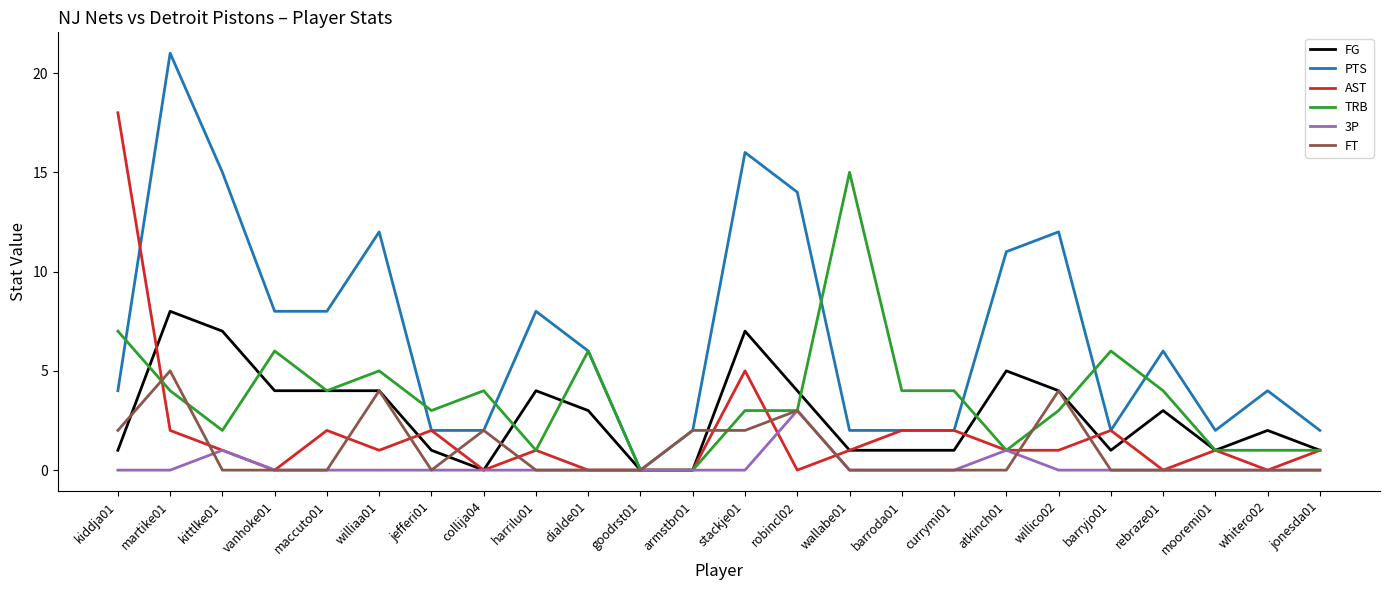

How many lines are shown in the chart?

6